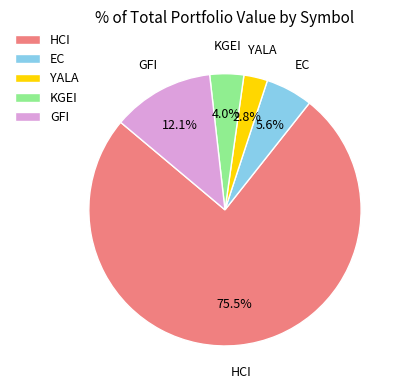

Rank the categories by value from lowest to highest.

YALA, KGEI, EC, GFI, HCI